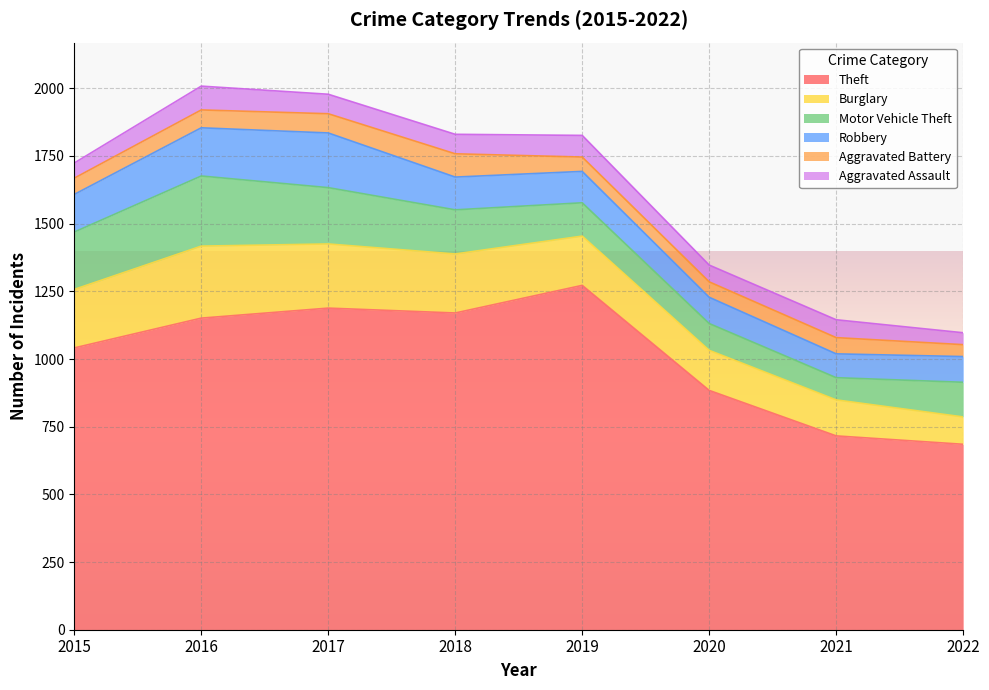

What is the total value across all series at 2017?

1978